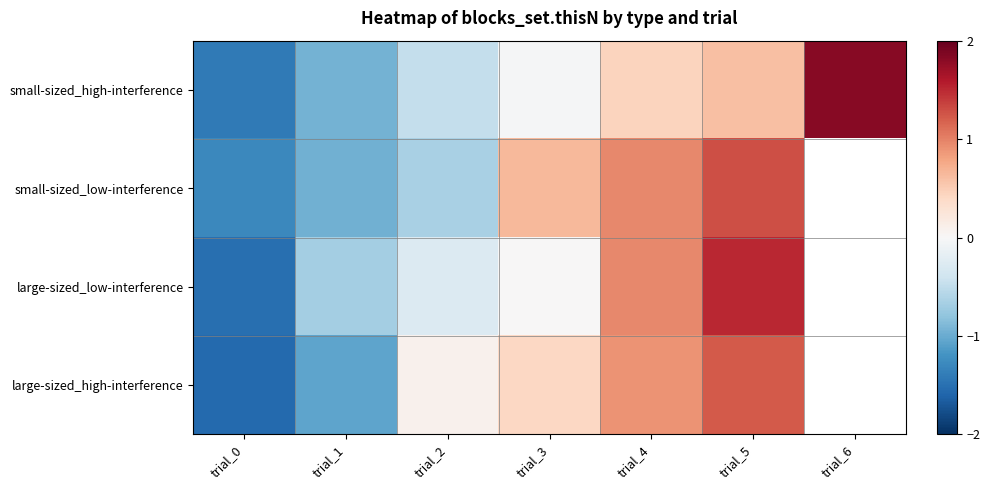

What is the maximum value shown in the chart?

1.8